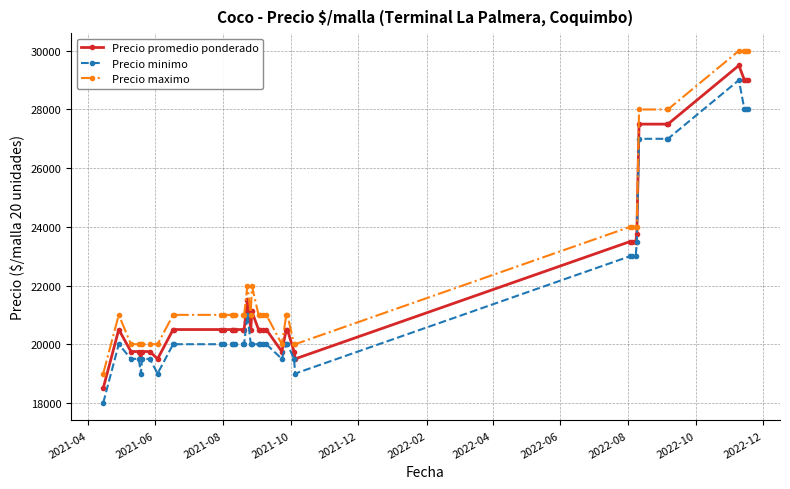

What is the highest value of the Precio maximo series?

30000